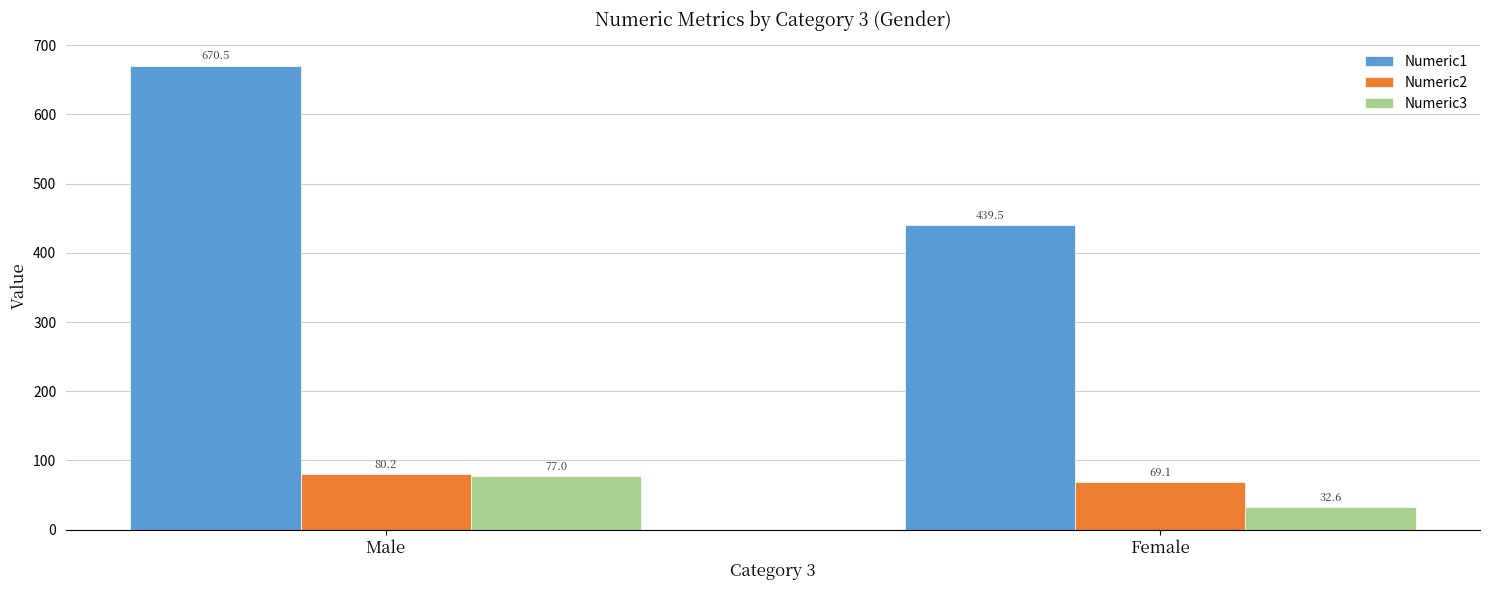

How many data points in Numeric2 are less than 80?

1